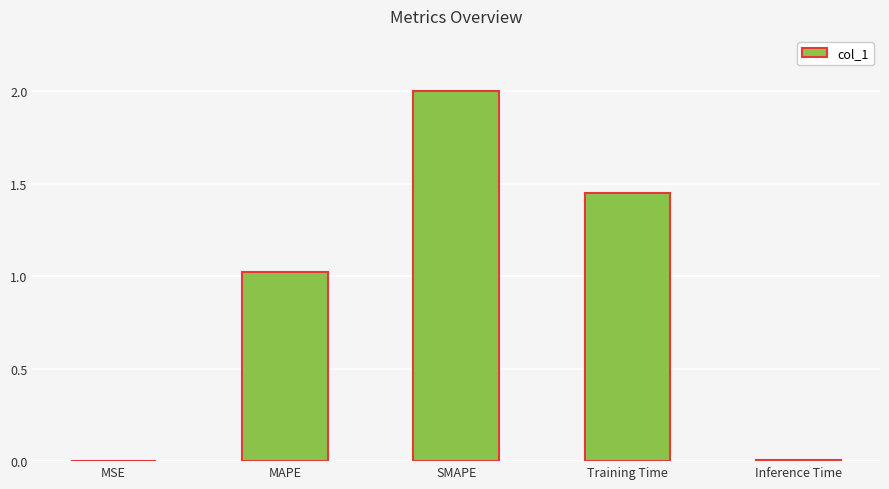

What is the ratio of the value at MAPE to the value at SMAPE?

0.5